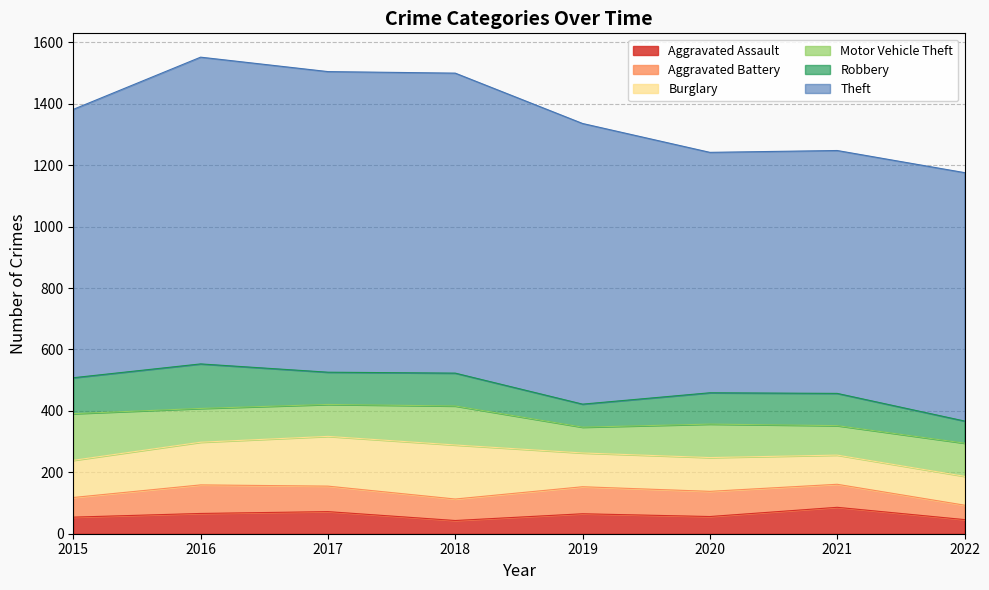

Which category has the highest value in the Aggravated Battery series?

2016